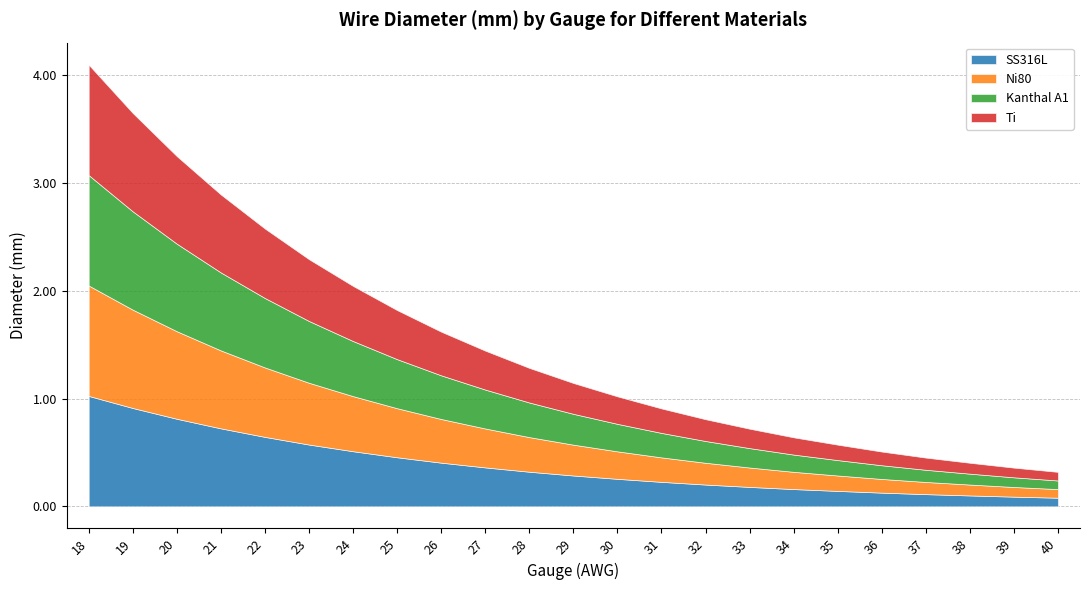

True or false: Kanthal A1 has a value of 0.1 at 40.

True